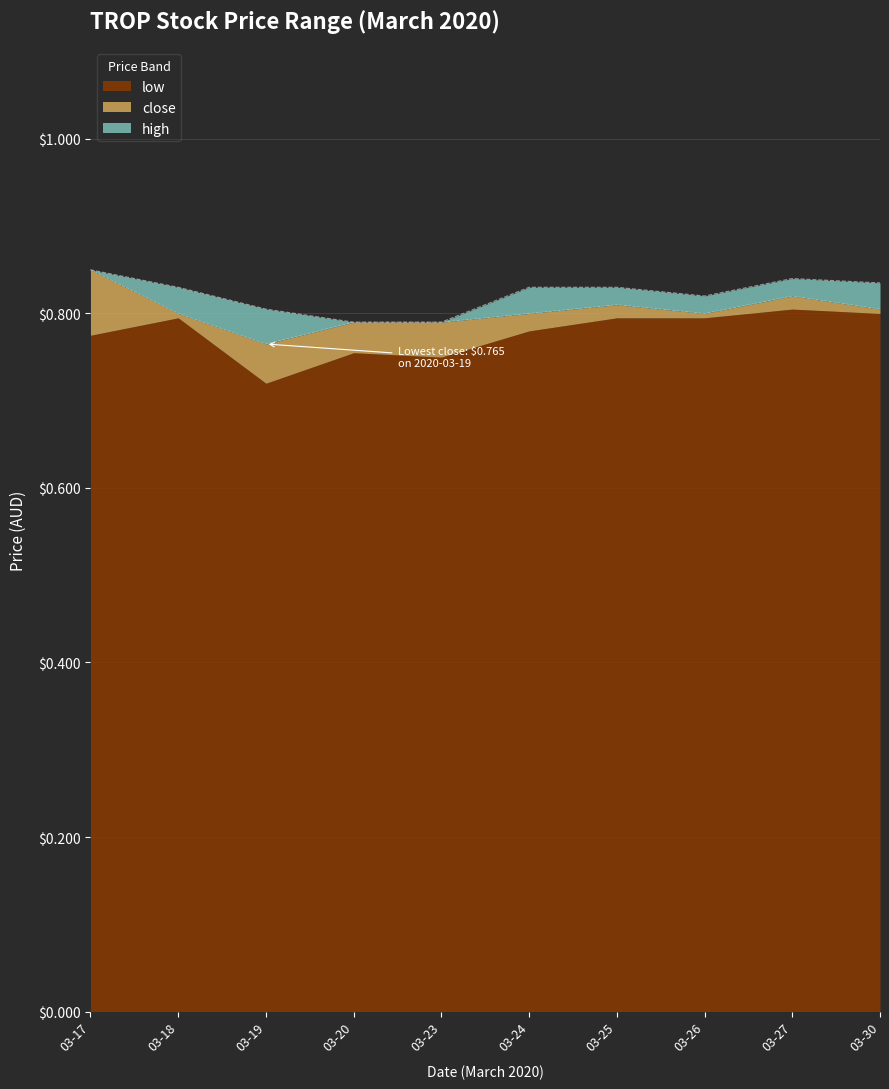

True or false: low has a value of 0.8 at 03-26.

True